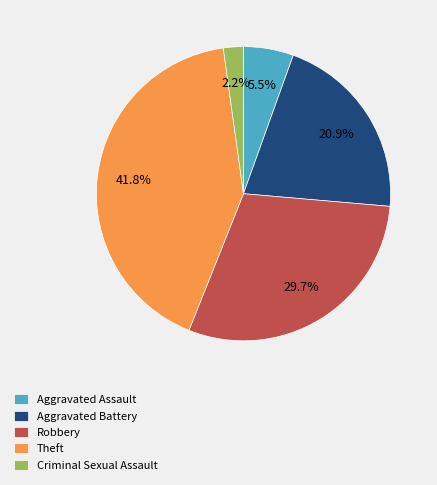

Is Theft the majority of the pie?

No